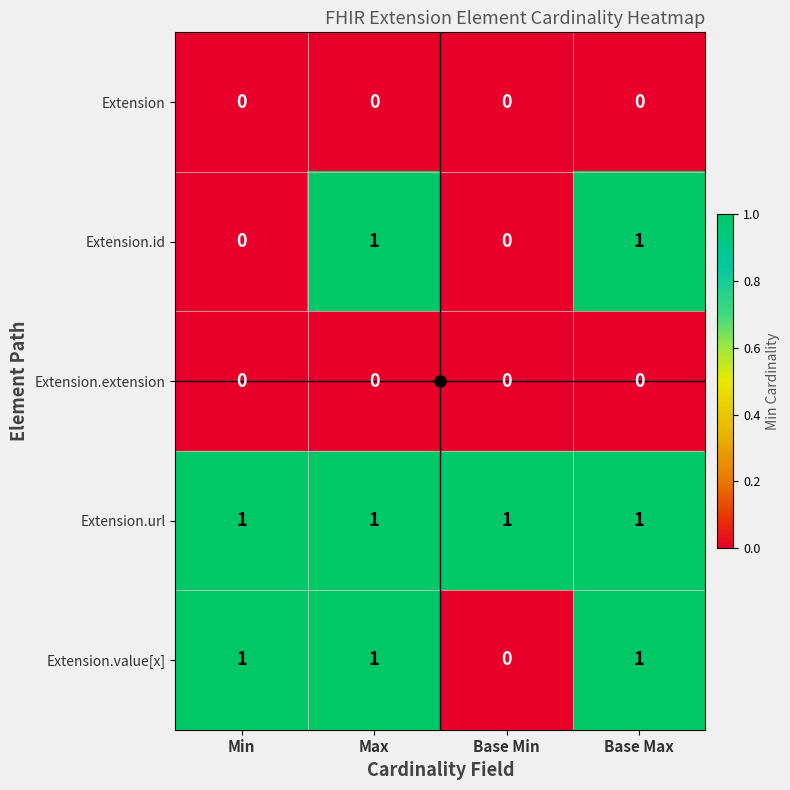

How many series are shown in this chart?

5